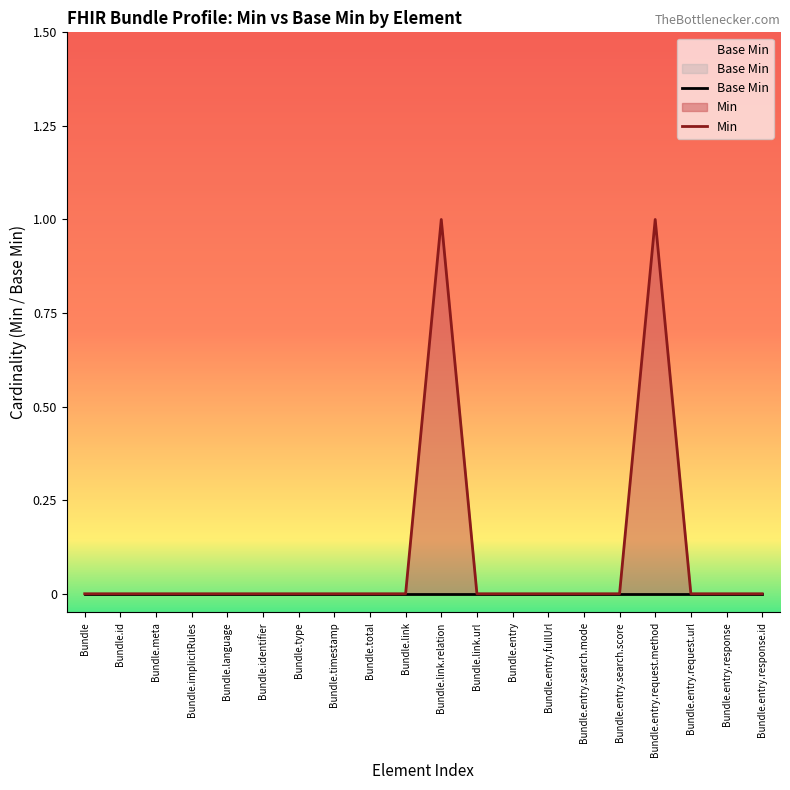

What is the greatest value displayed?

1